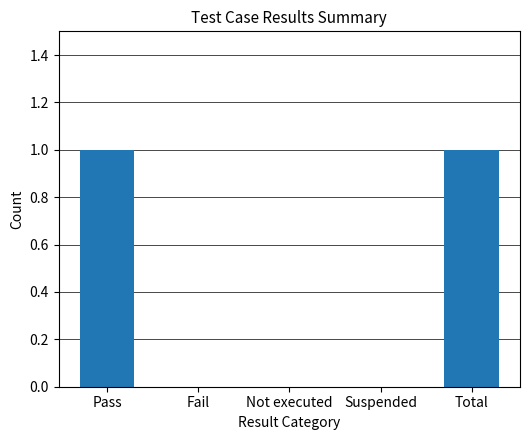

What is the sum of all values?

2